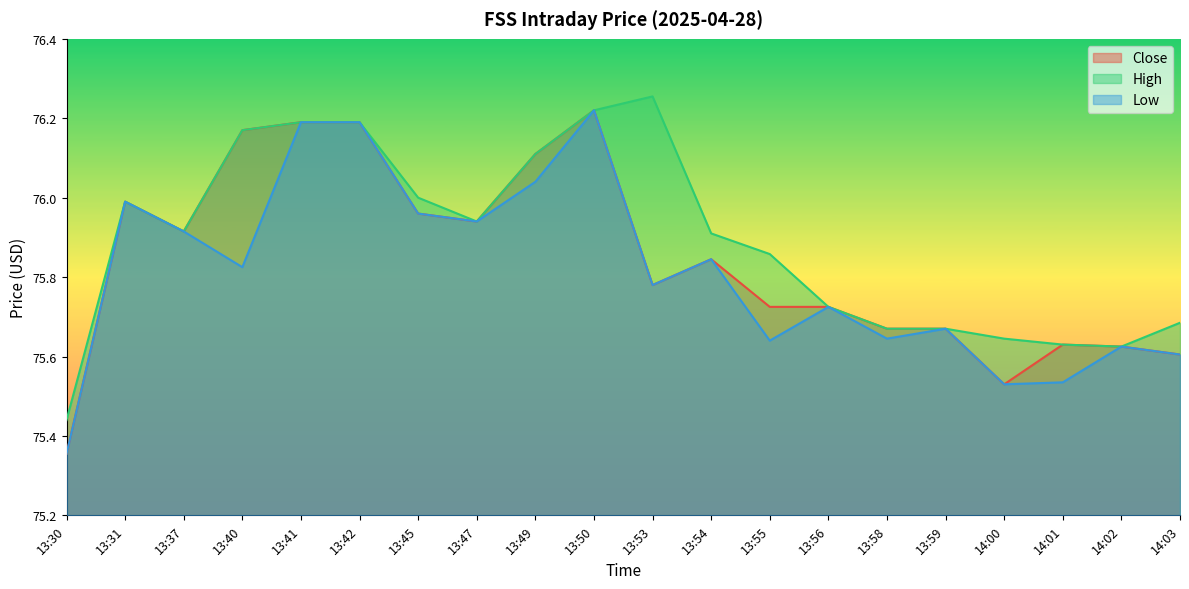

True or false: Close and High cross at least once.

False